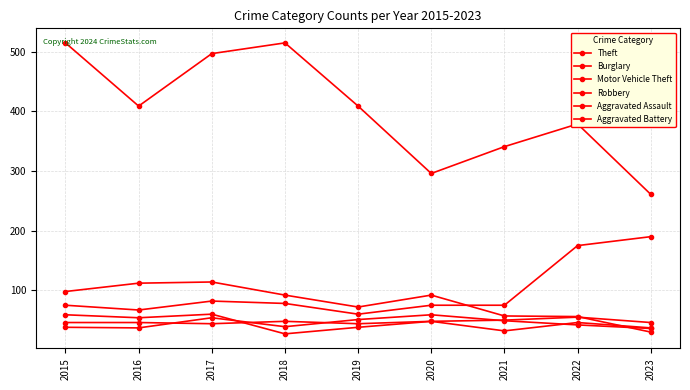

Where does the Aggravated Battery series first go above 42?

2017